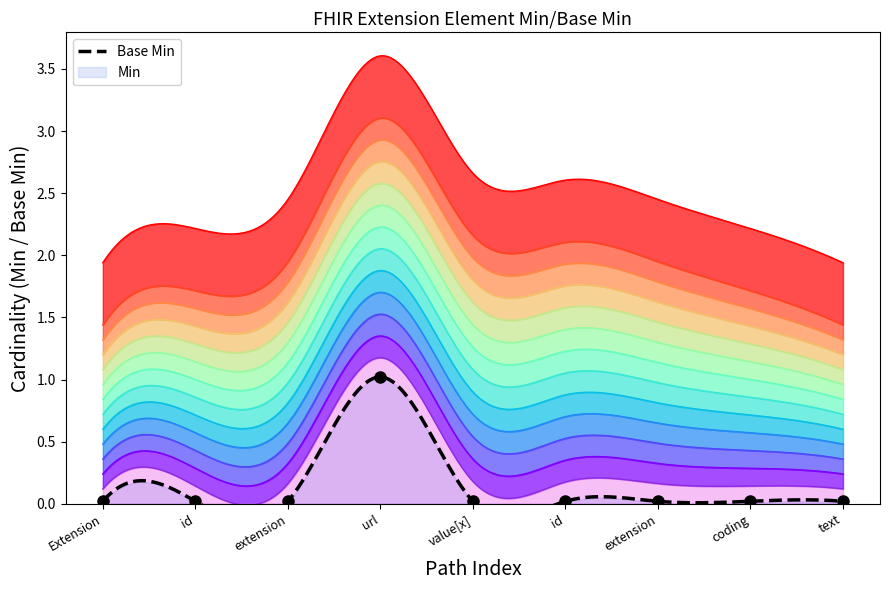

Between coding and extension, which is larger?

coding